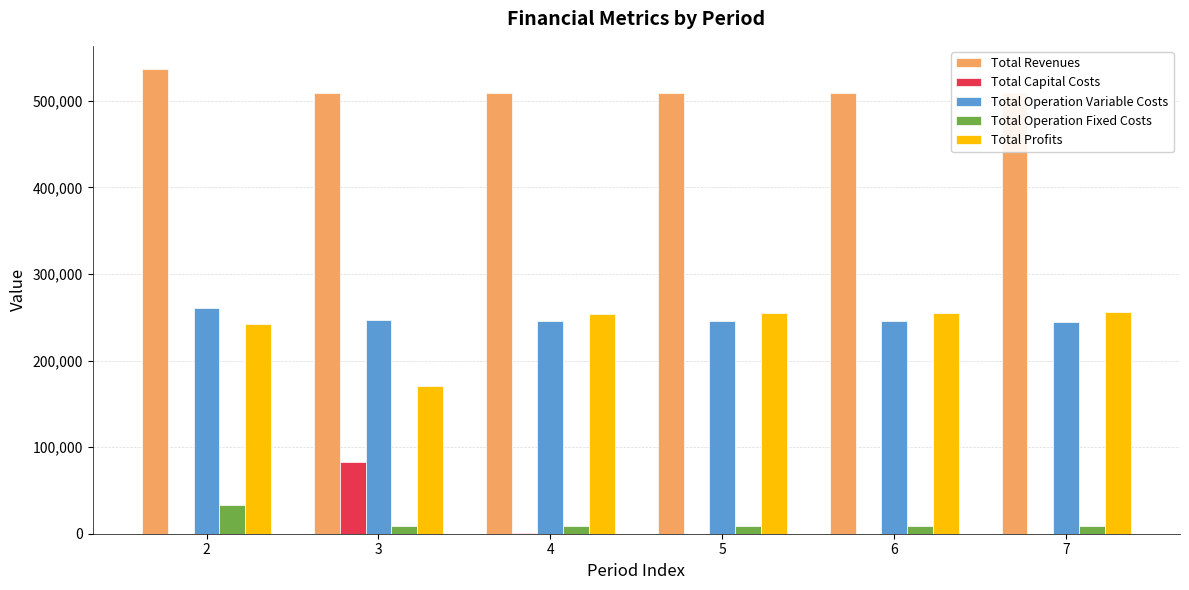

What is the maximum value shown in the chart?

536553.8